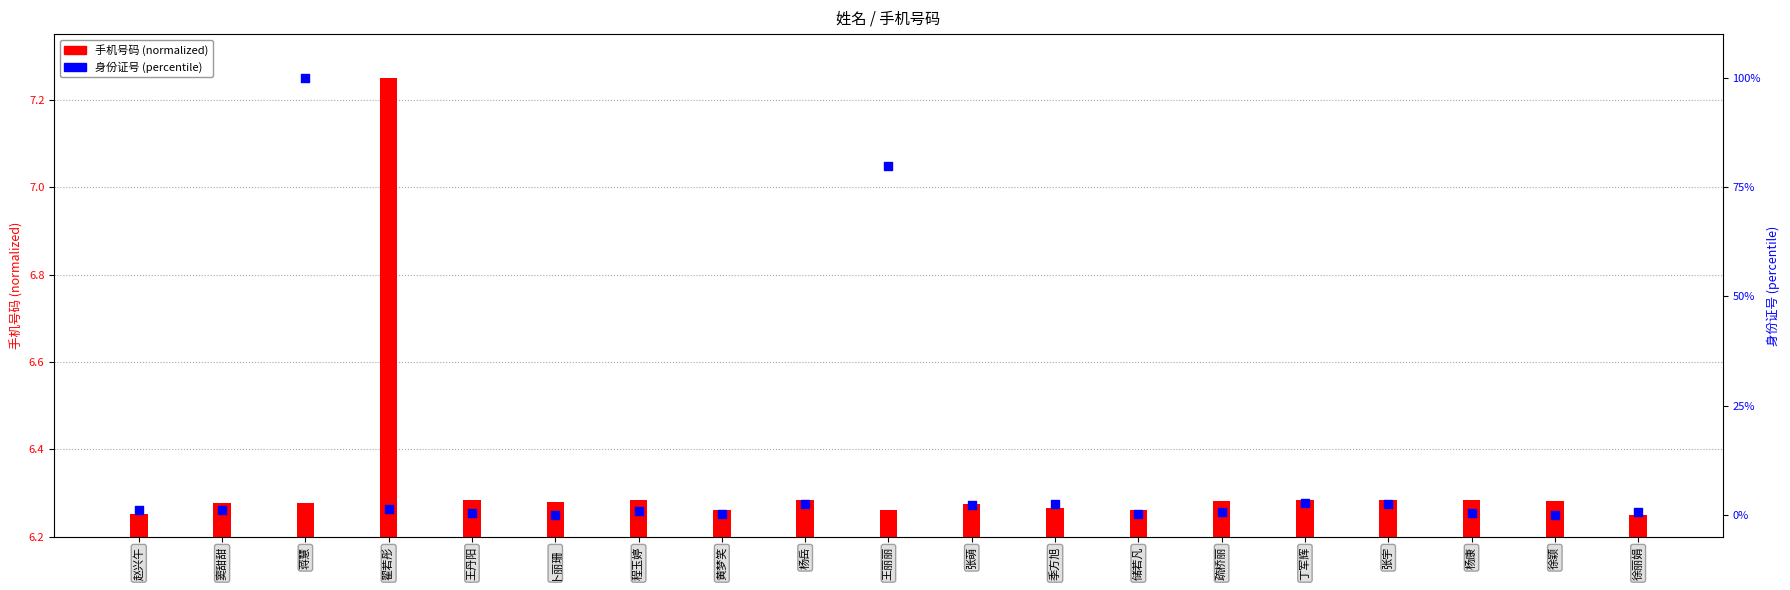

At how many categories does at least one series exceed 24?

2